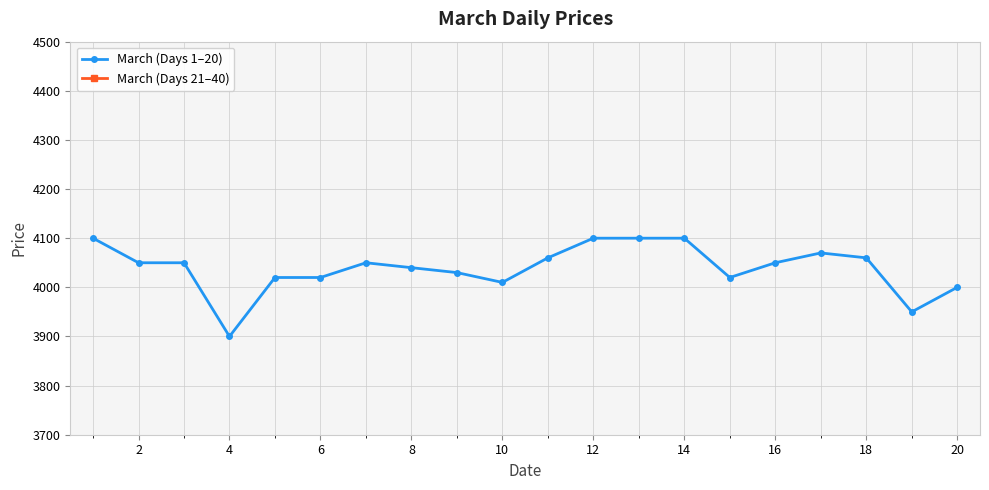

At how many categories does at least one series exceed 3827?

20